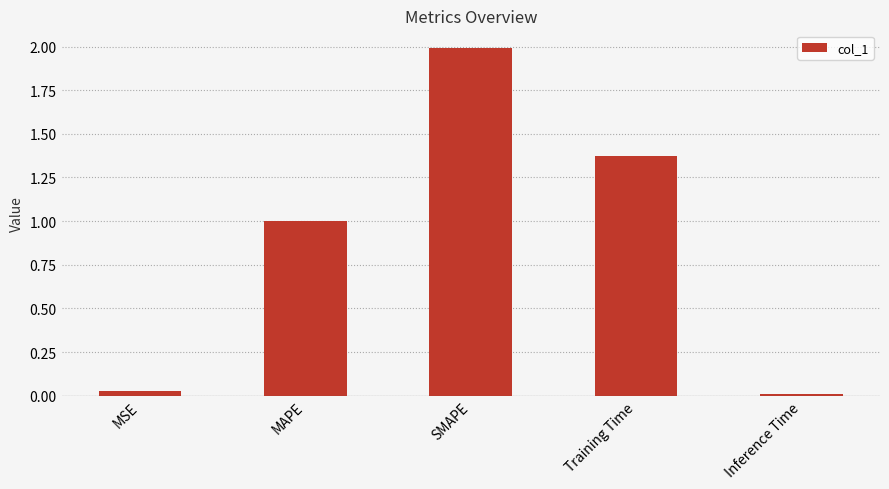

What is the change in value from MAPE to Training Time?

+0.4